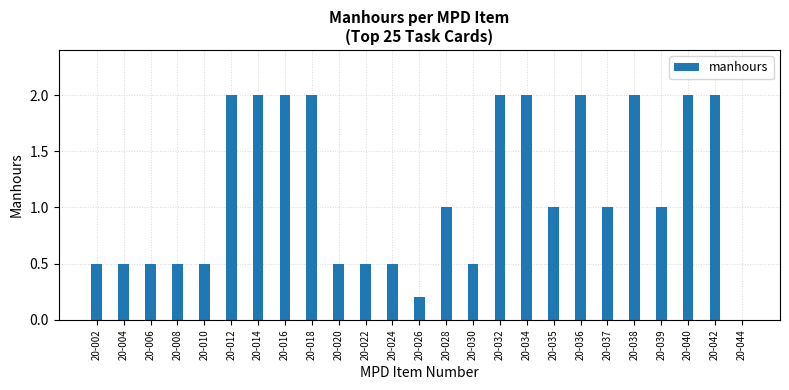

Reading left to right, list all the values displayed in this chart.

0.5	0.5	0.5	0.5	0.5	2.0	2.0	2.0	2.0	0.5	0.5	0.5	0.2	1.0	0.5	2.0	2.0	1.0	2.0	1.0	2.0	1.0	2.0	2.0	0.0